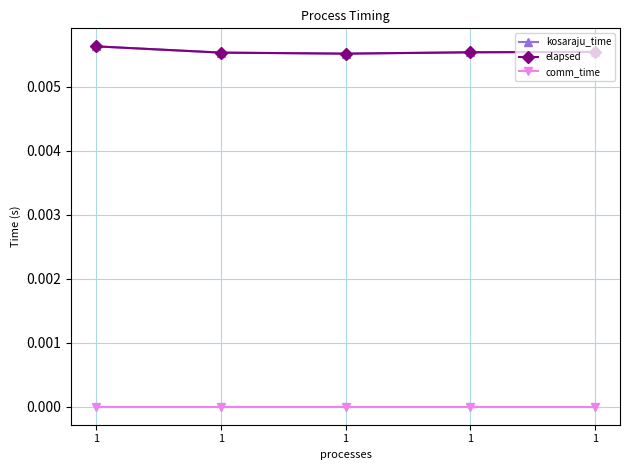

Does the chart have visible grid lines?

Yes